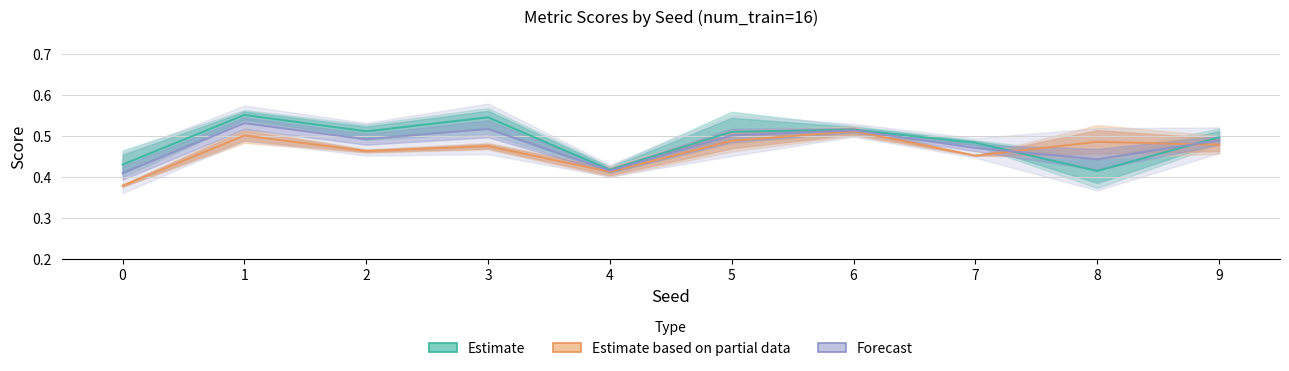

At which category does the chart reach its peak across all series?

1